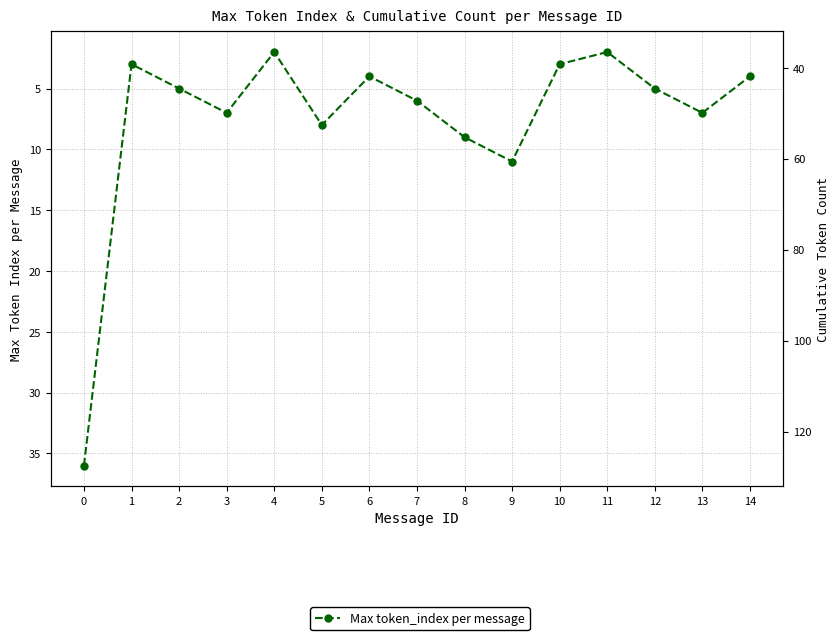

The chart shows a value of 5 at 2. True or false?

True